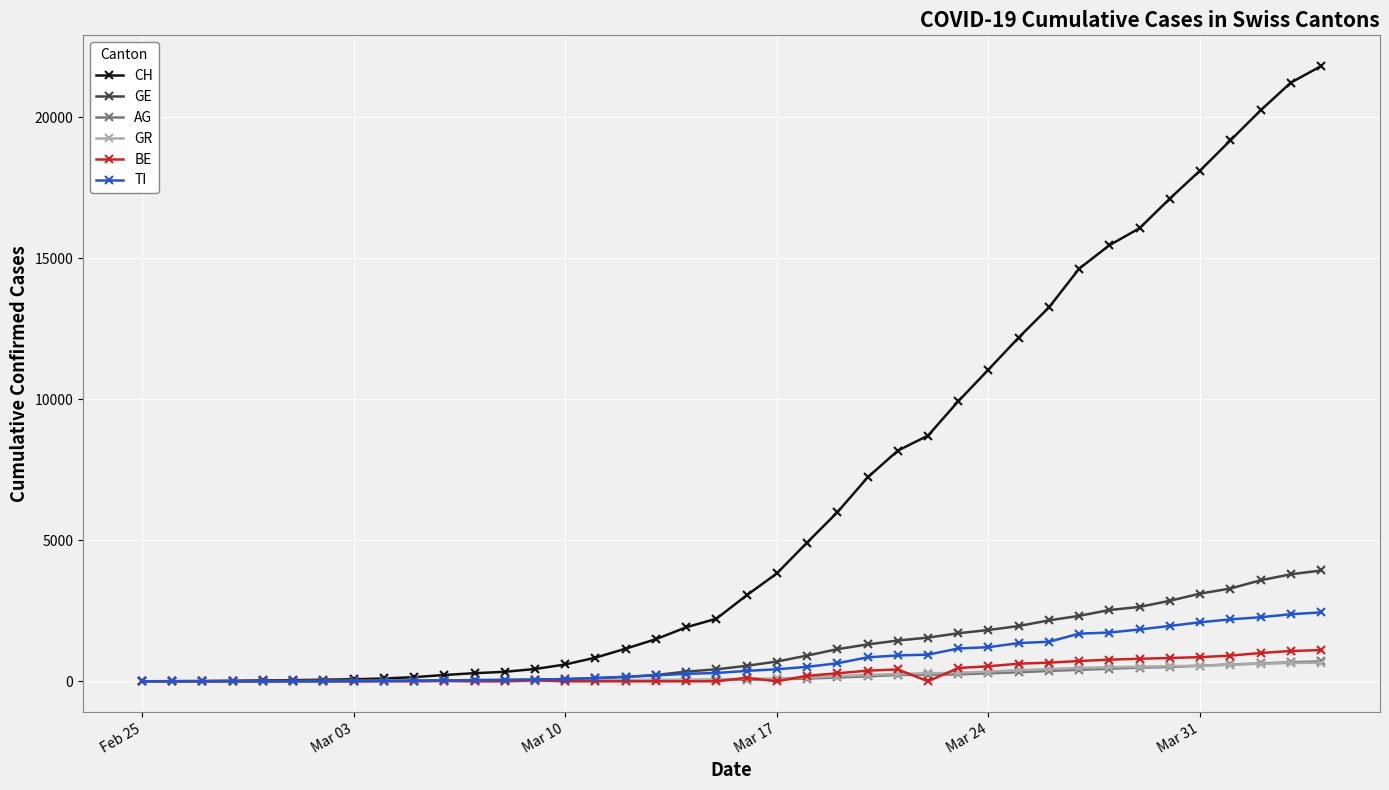

What is the maximum value for GR?

657